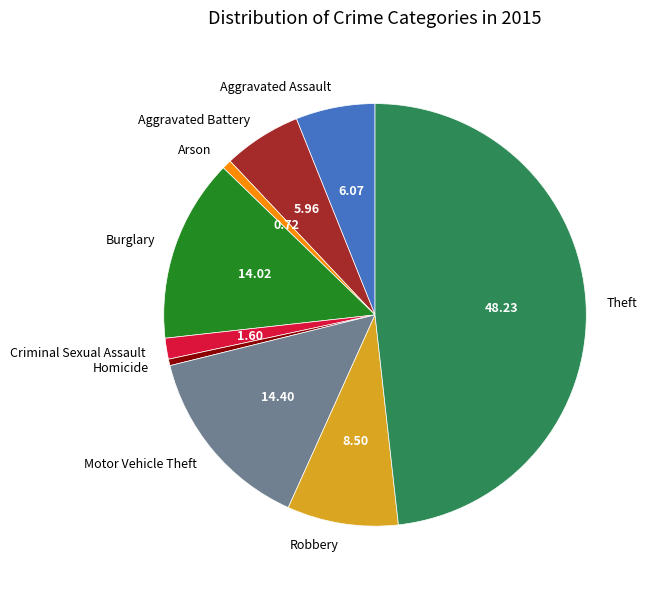

Is the sum of Robbery and Arson greater than half?

No